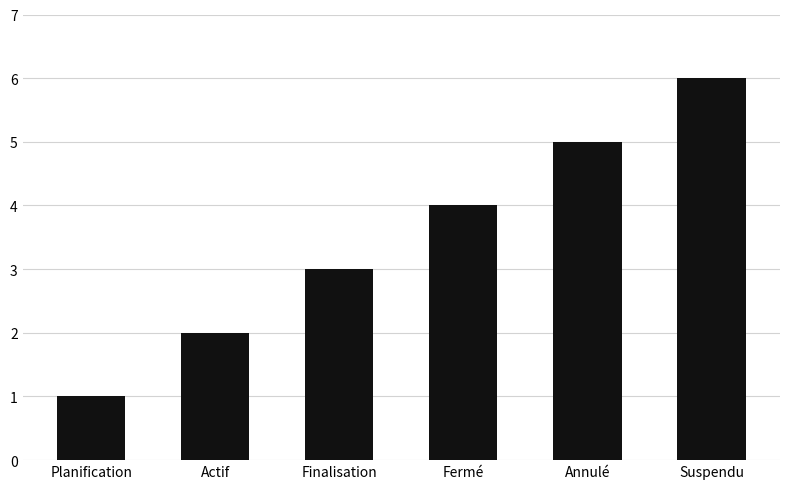

How many values are between 2 and 5?

4